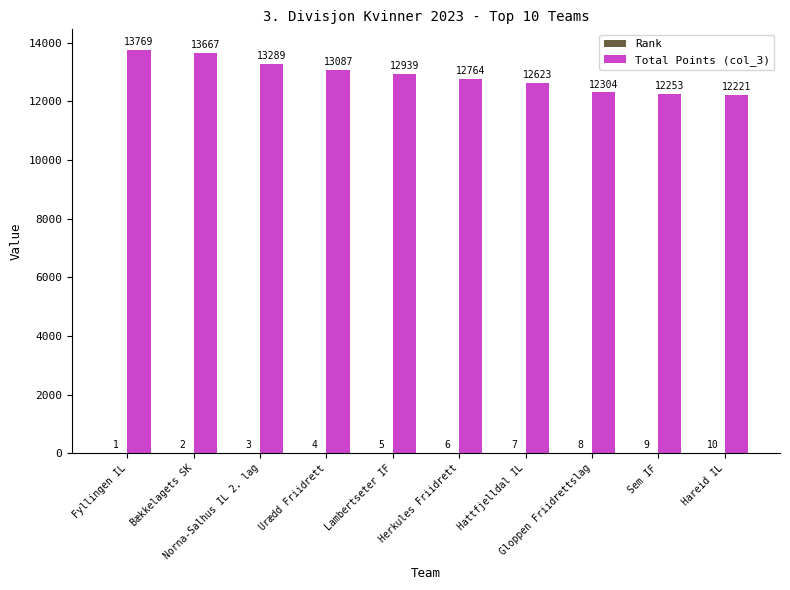

What is the sum of all Total Points (col_3) values?

128916